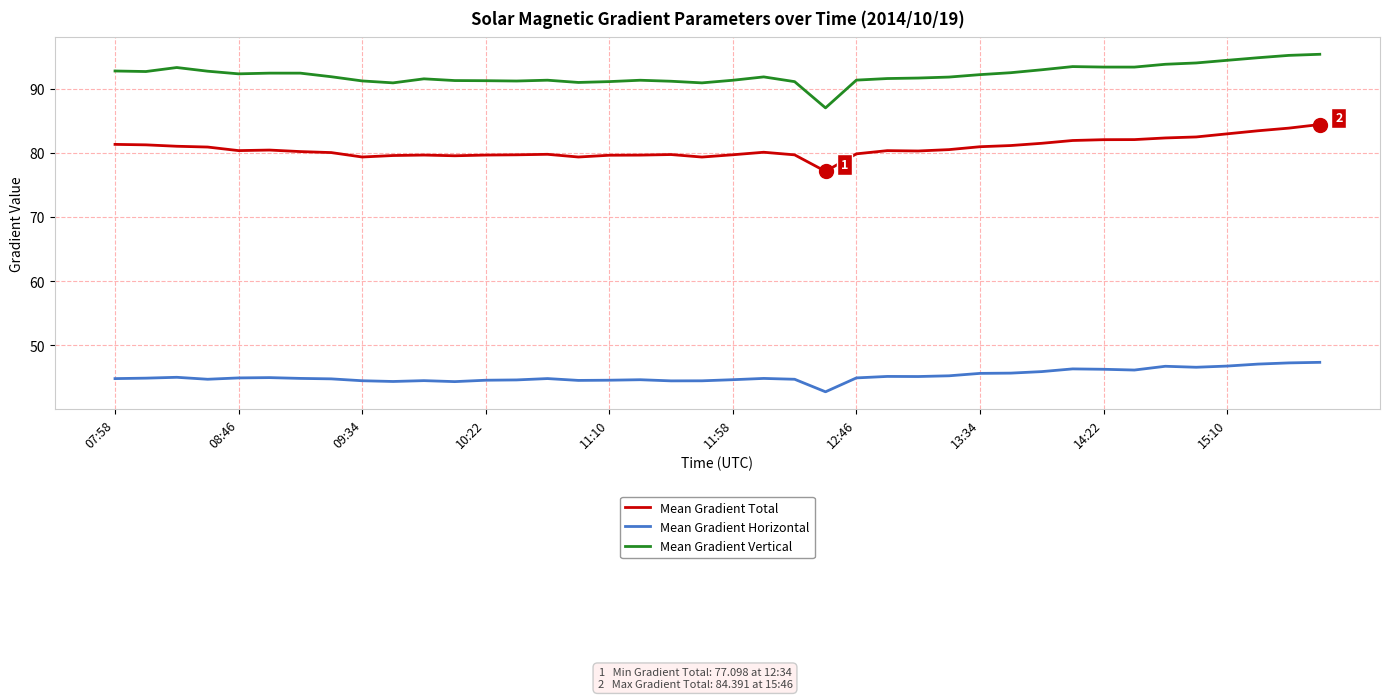

Rank the series by their average value, from lowest to highest.

Mean Gradient Horizontal, Mean Gradient Total, Mean Gradient Vertical